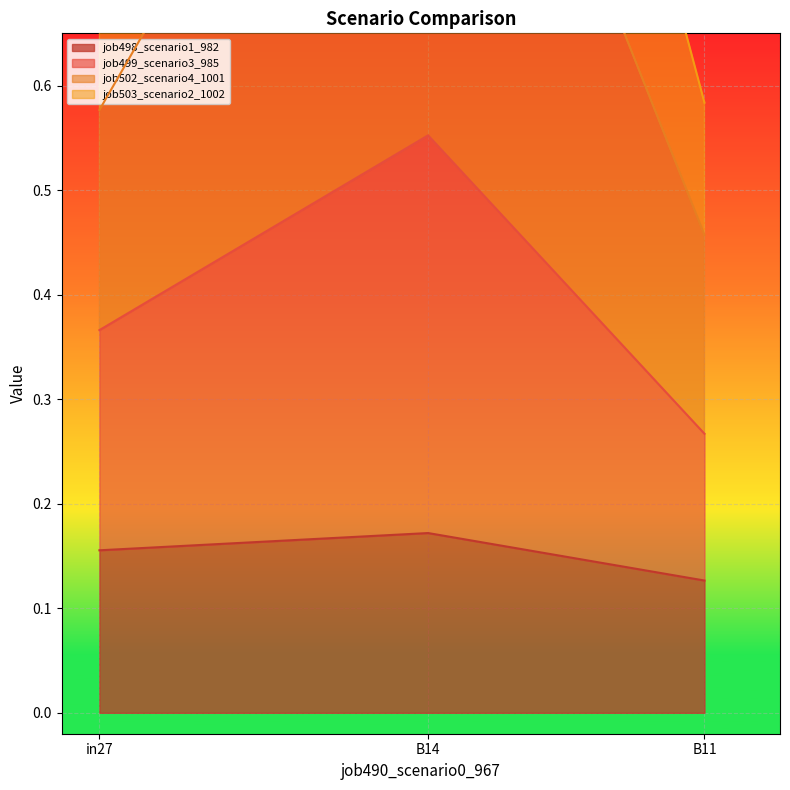

List the labels in order of job498_scenario1_982 value, largest first.

B14, in27, B11